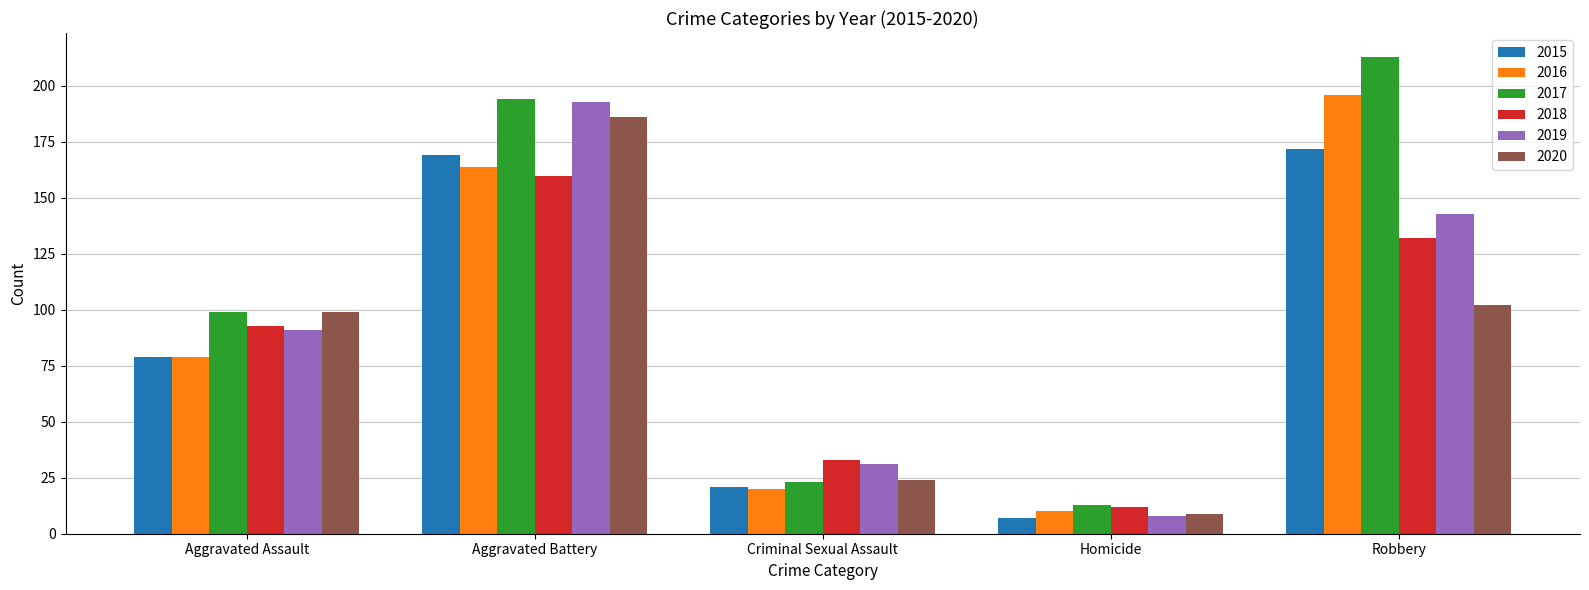

What are all the series names shown in the legend?

2015, 2016, 2017, 2018, 2019, 2020